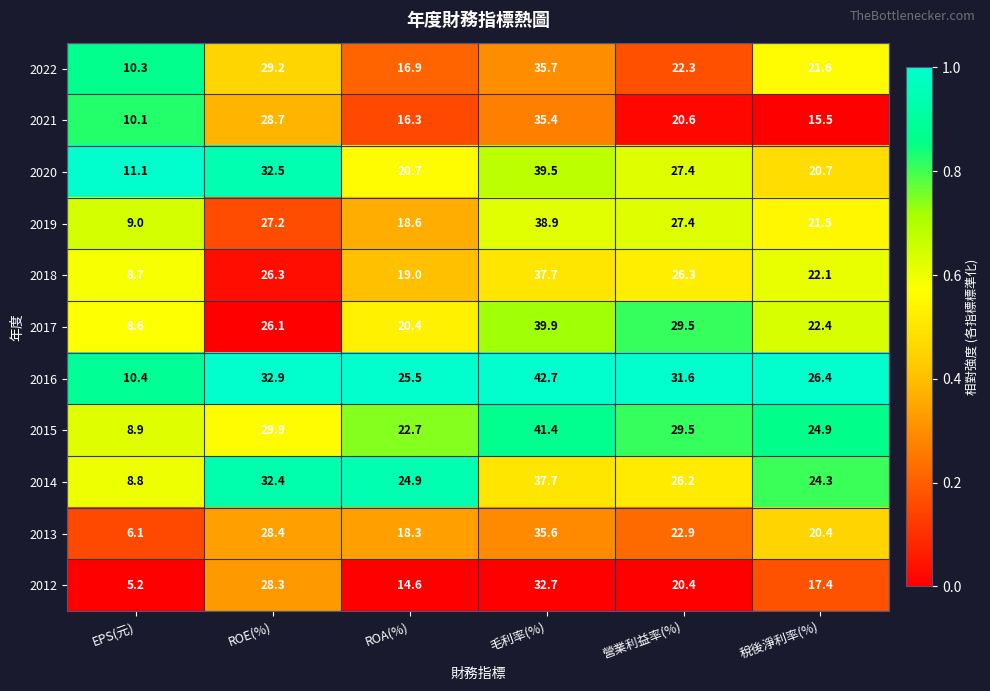

What is the lowest value of the 2016 series?

10.4